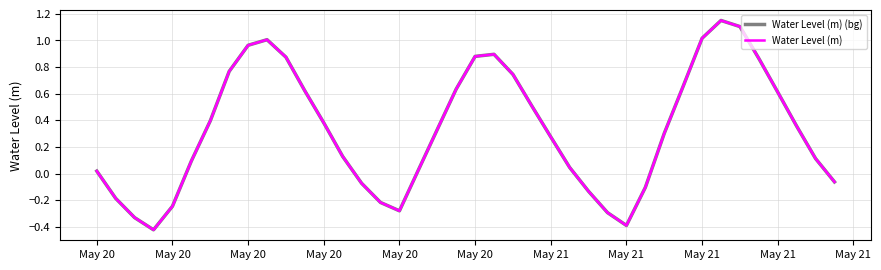

What is the sum of all Water Level (m) (bg) values?

13.0